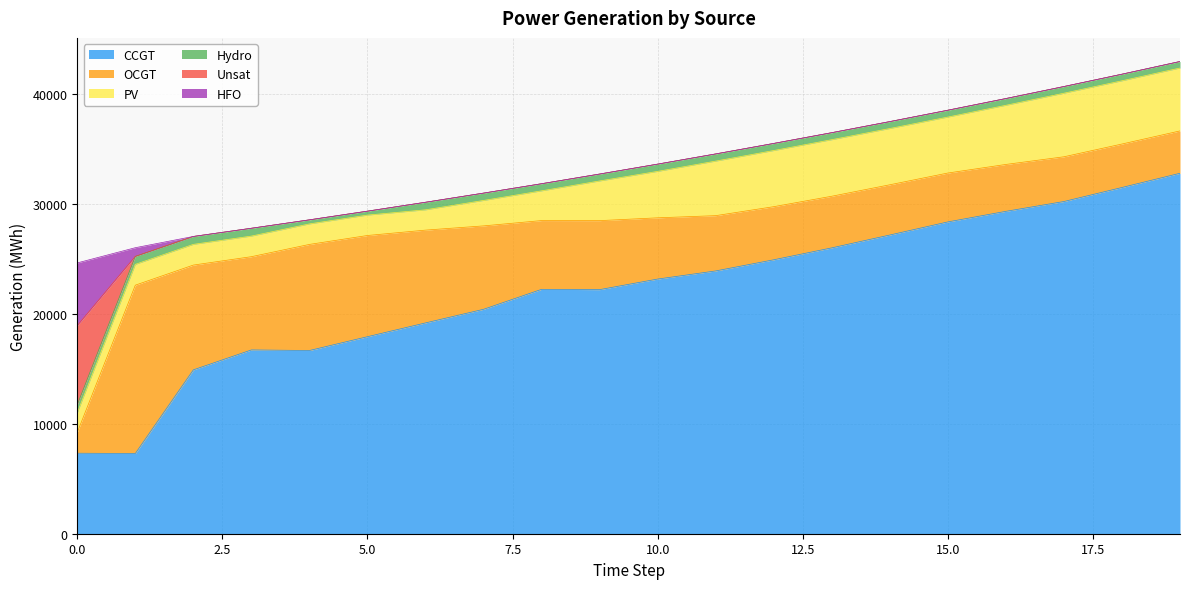

True or false: Hydro has a value of 1161 at 12.

False